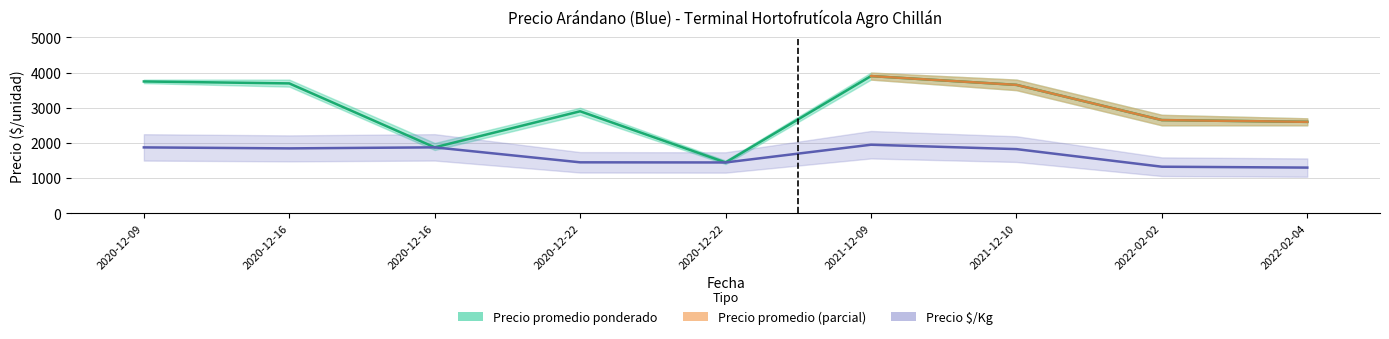

What is the value of the Precio $/Kg point at the 7th from the left?

1825